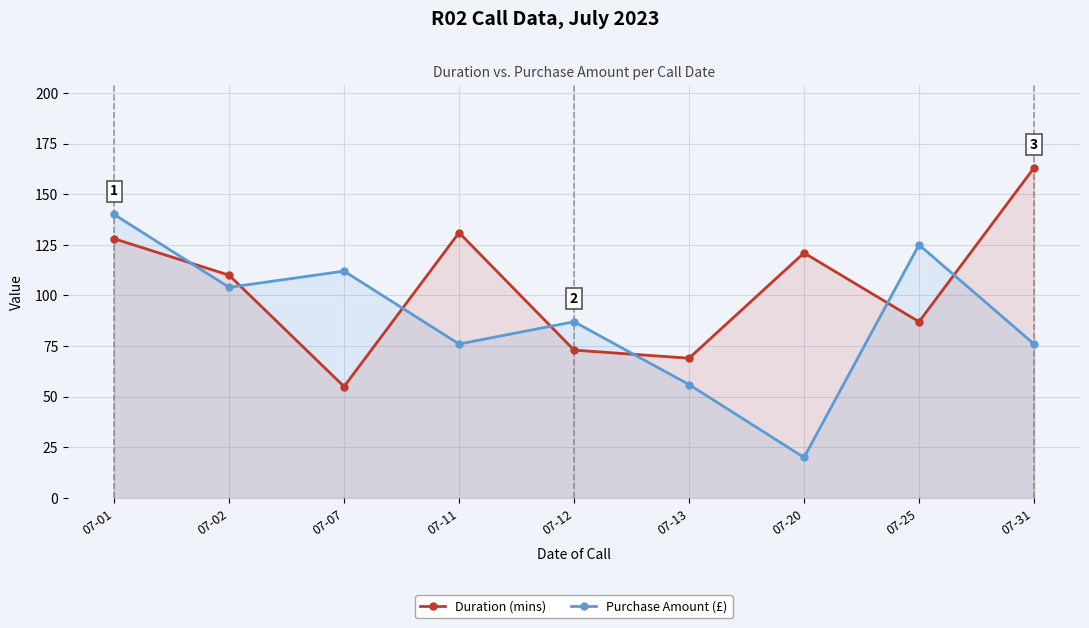

Which series changed the most between 07-02 and 07-11?

Purchase Amount (£)